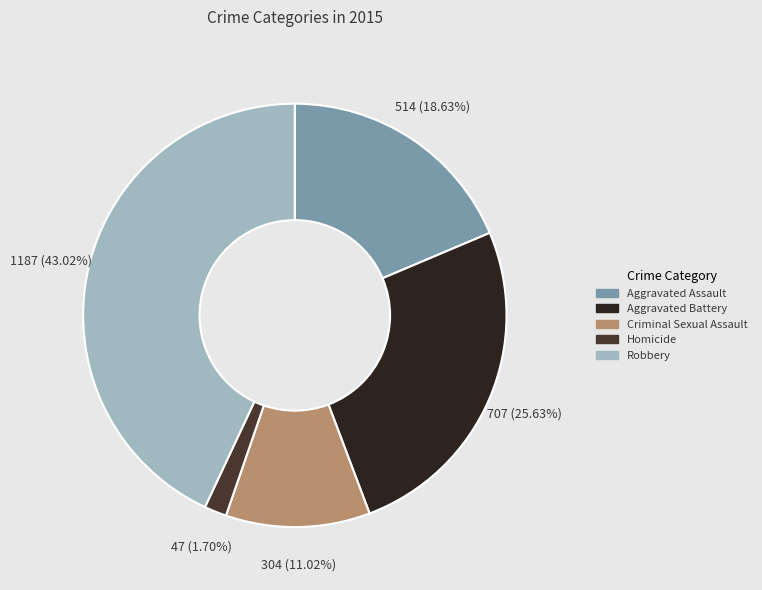

What is the ratio of the value at Homicide to the value at Aggravated Assault?

0.1